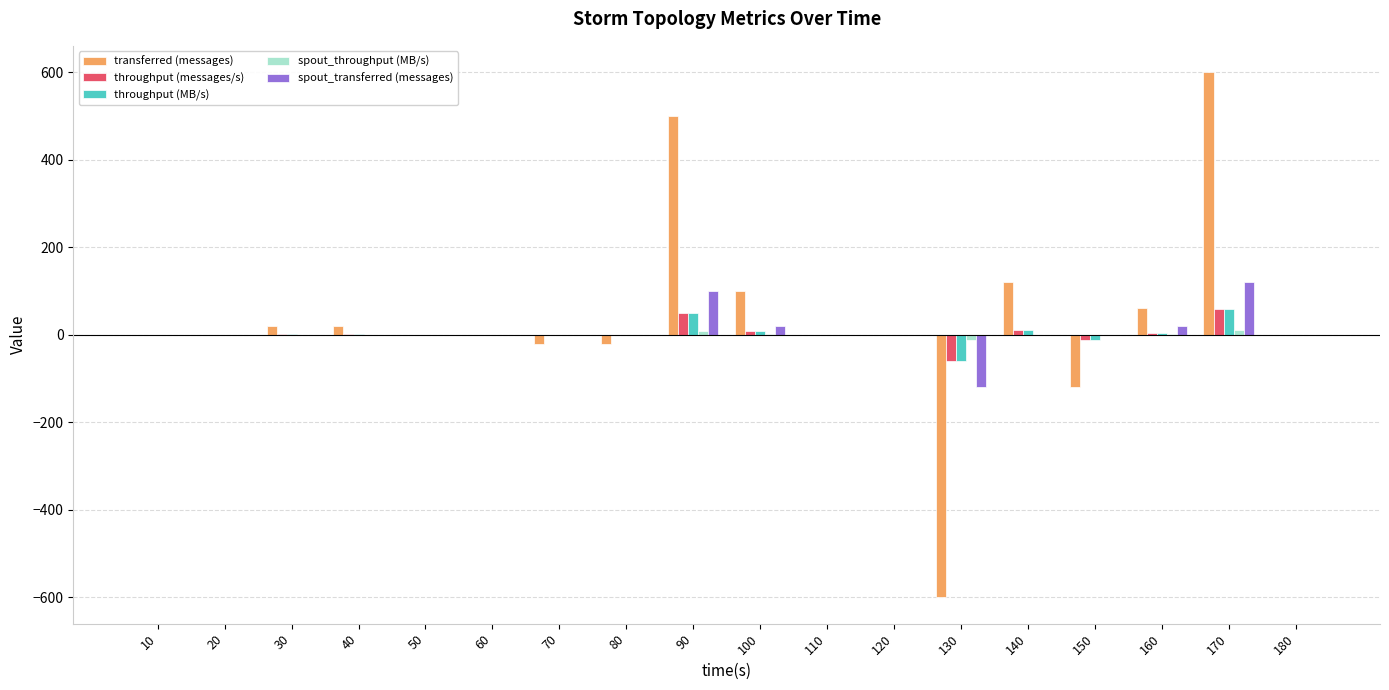

What is the sum of all transferred (messages) values?

660